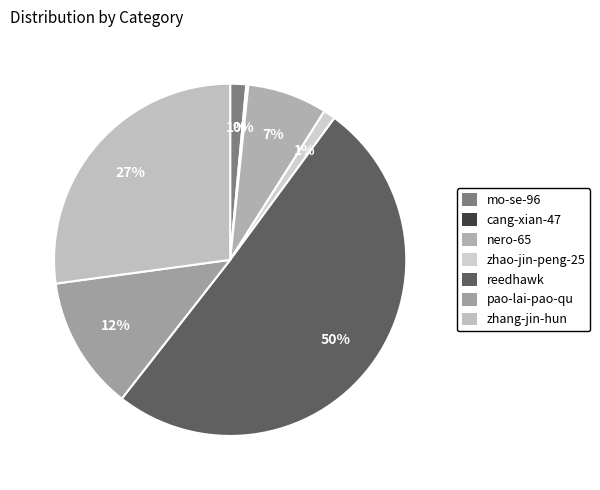

Is it true that nero-65 is 7% of the pie?

True